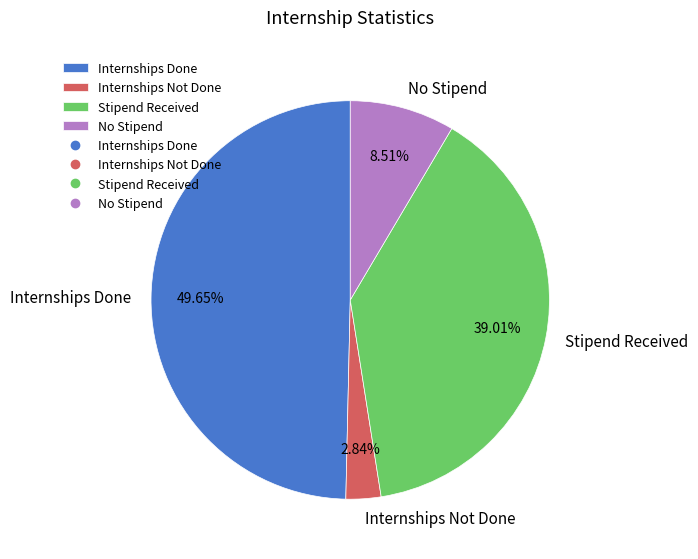

Does Internships Not Done represent more than half of the total?

No